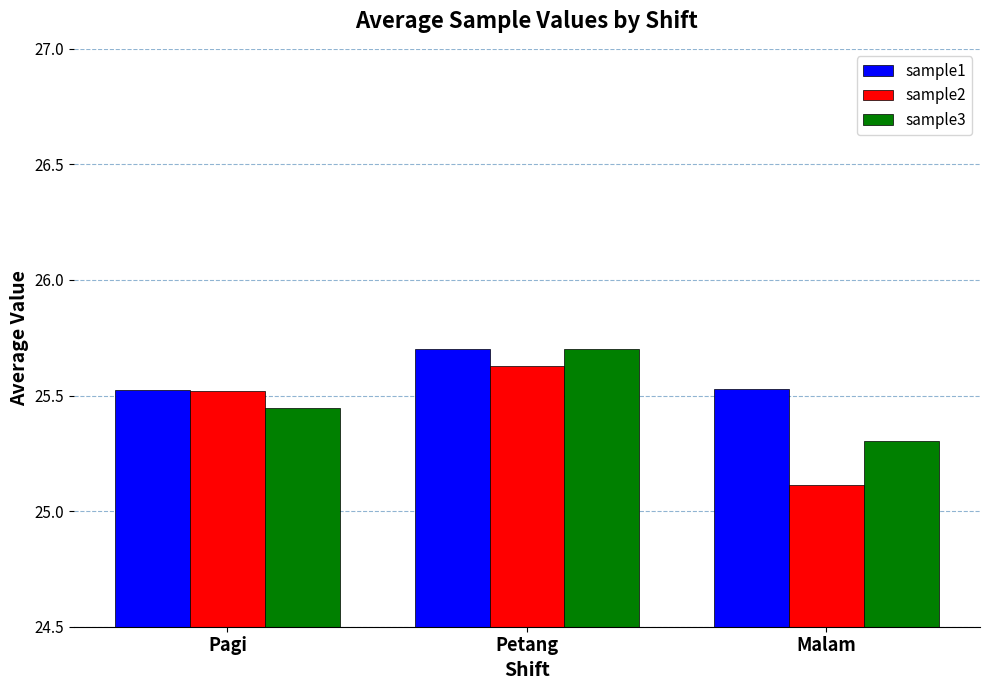

The sample1 series shows 25.7 at Petang. True or false?

True